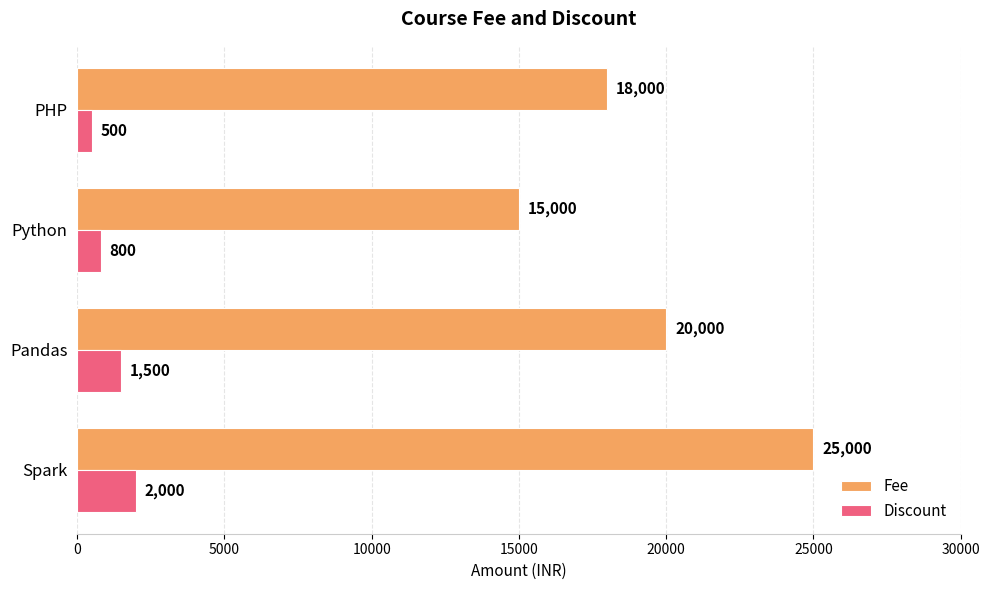

How many values in the Discount series are below 1500?

2